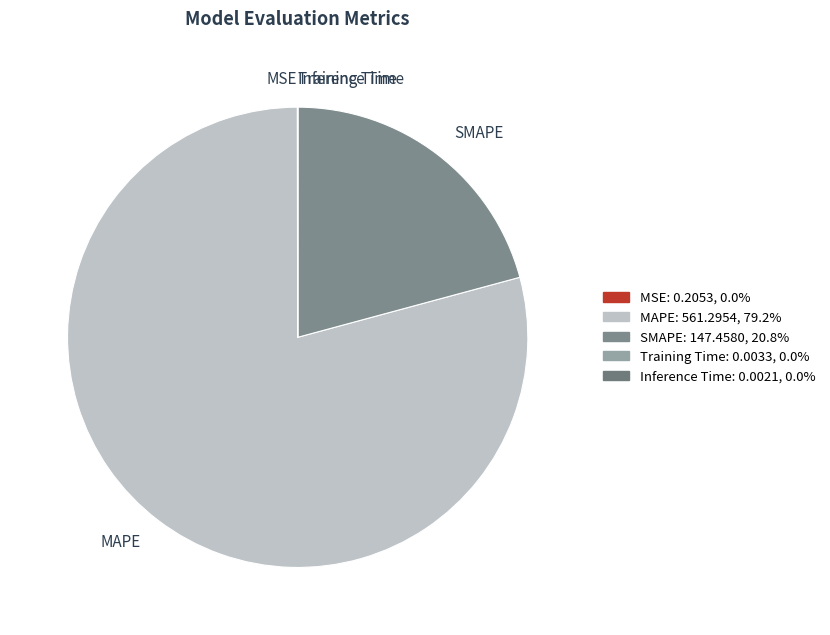

Which slice is the largest?

MAPE